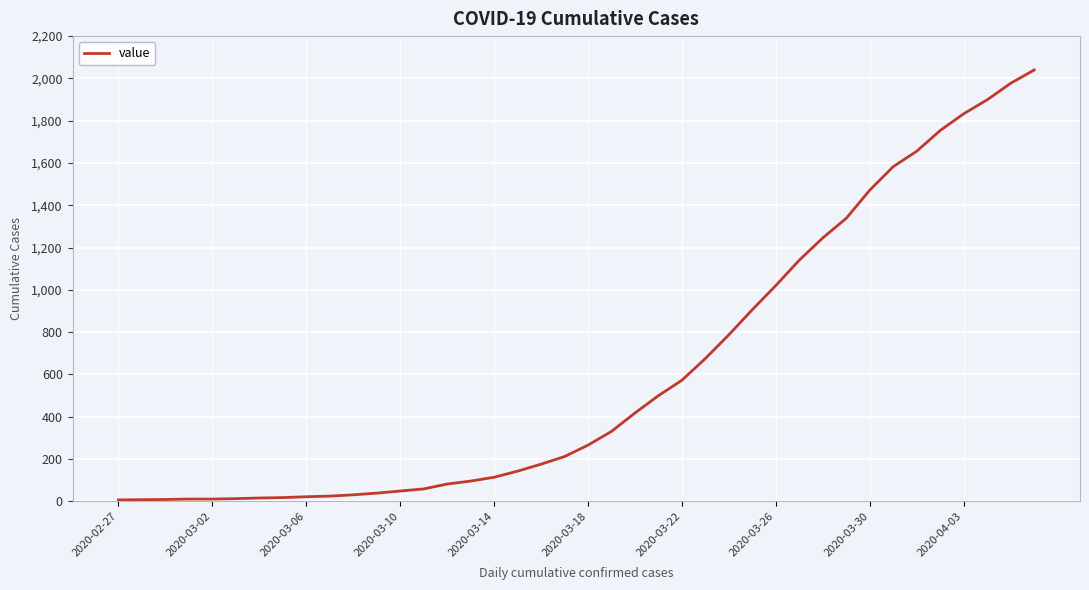

How many distinct data groups are displayed?

1